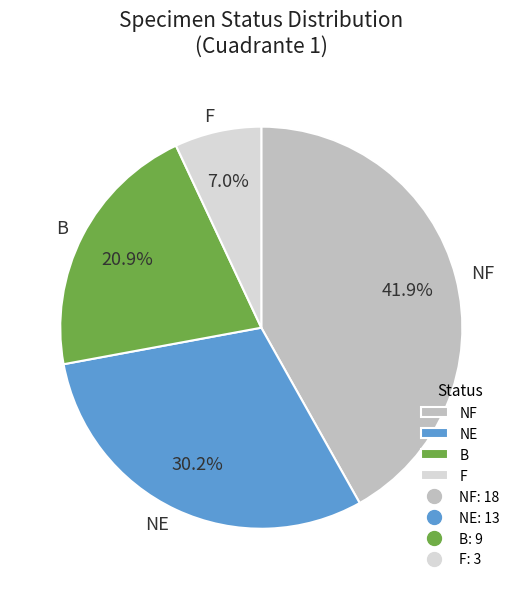

Which category has the biggest portion of the pie?

NF